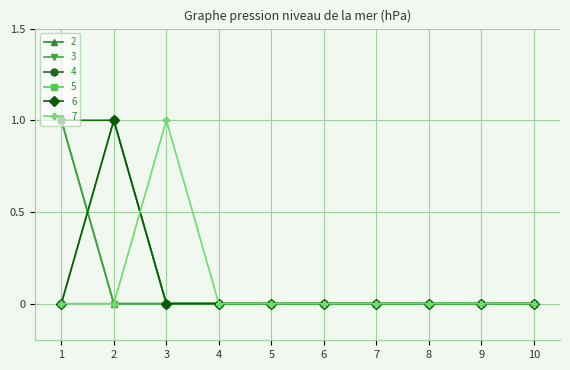

Is this an area chart (filled region under the line)?

No